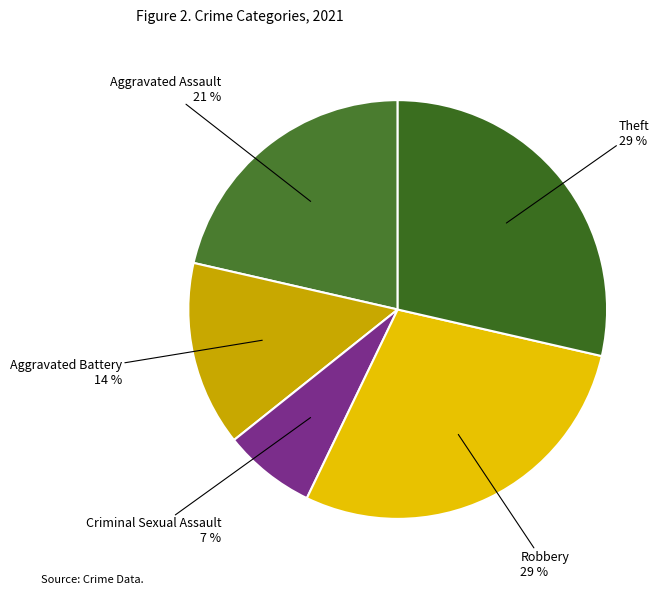

How many slices are in this pie chart?

5